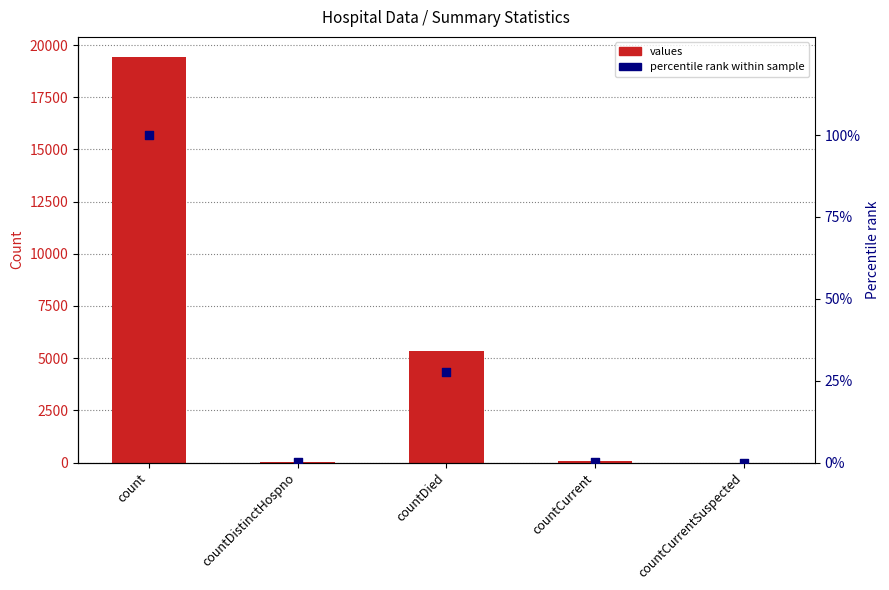

At which category is the sum across all series the highest?

count